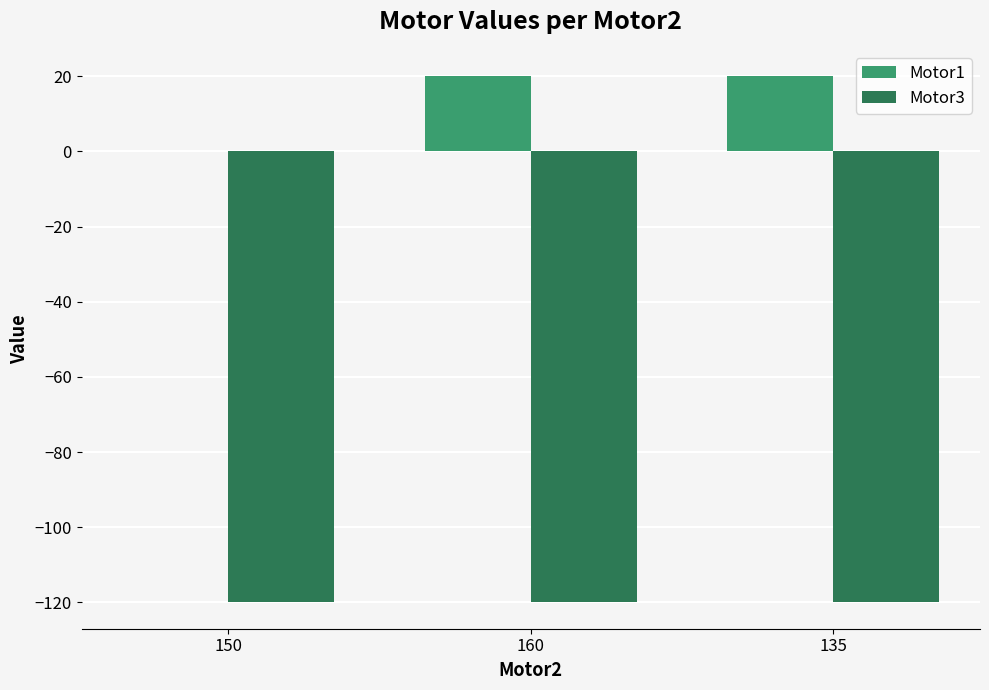

What is the sum of all Motor3 values?

-360